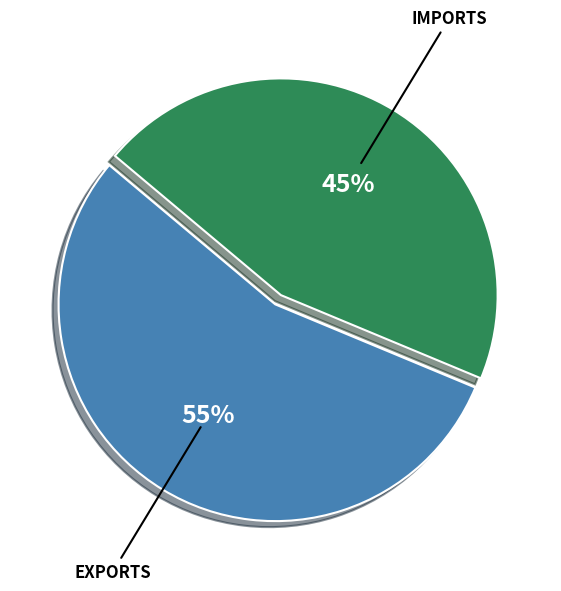

To the nearest percent, what is the average slice percentage?

50%